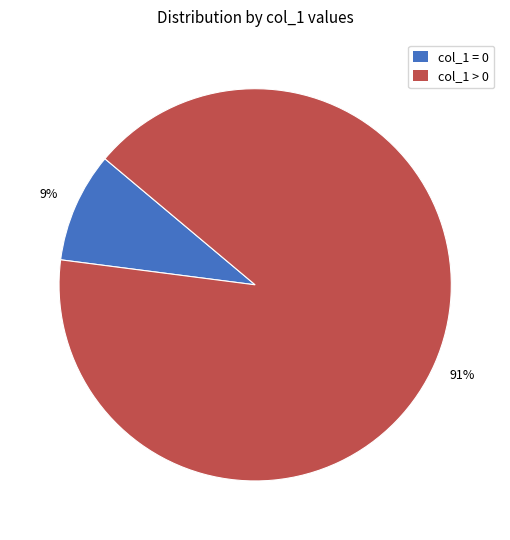

Is the sum of col_1 = 0 and col_1 > 0 greater than half?

Yes